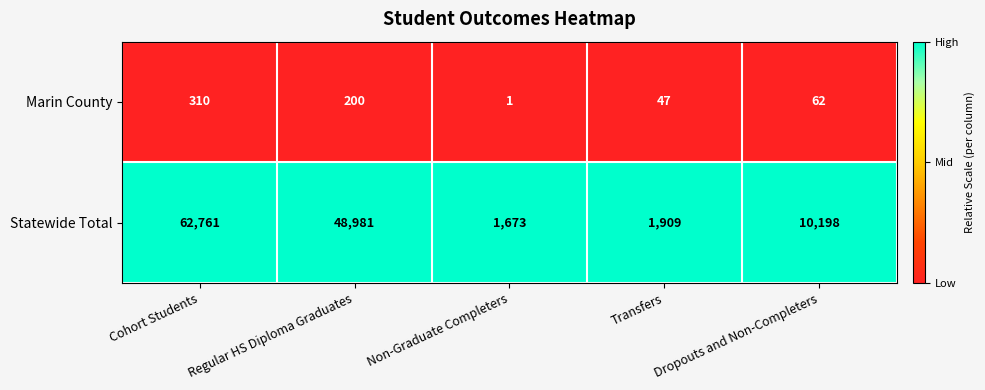

Which series changed the most between Regular HS Diploma Graduates and Dropouts and Non-Completers?

Statewide Total